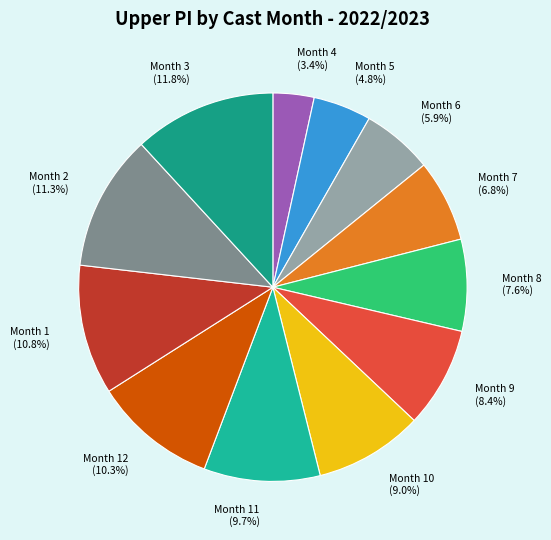

To the nearest percent, what is the difference between the largest and smallest slice percentages?

8%